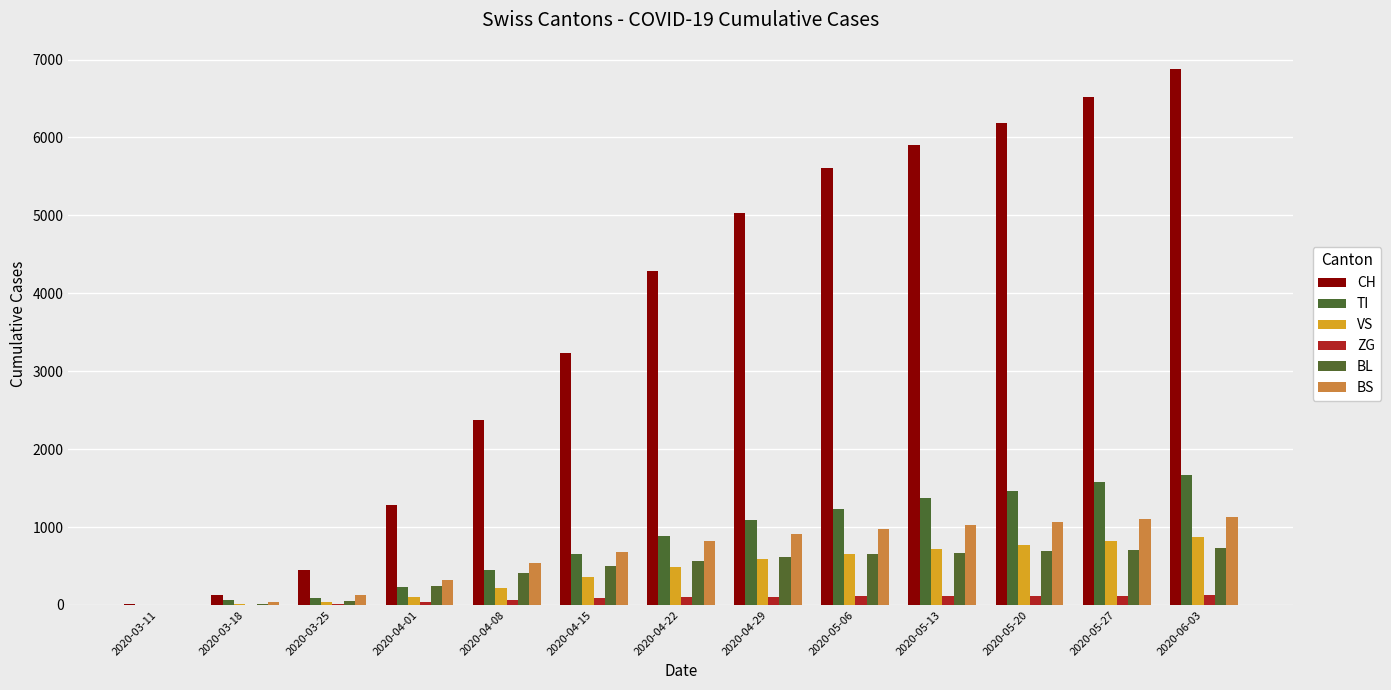

Is it true that VS equals 11 at 2020-03-18?

True